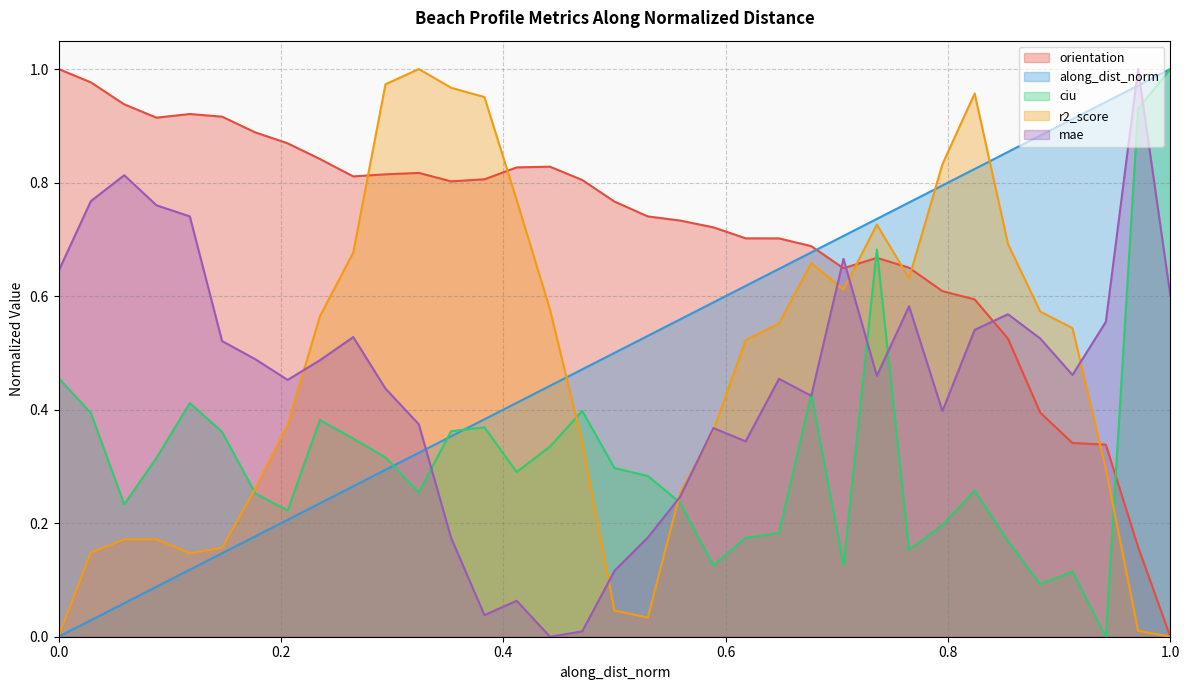

In ciu, how many points are higher than both neighbors (excluding endpoints)?

8